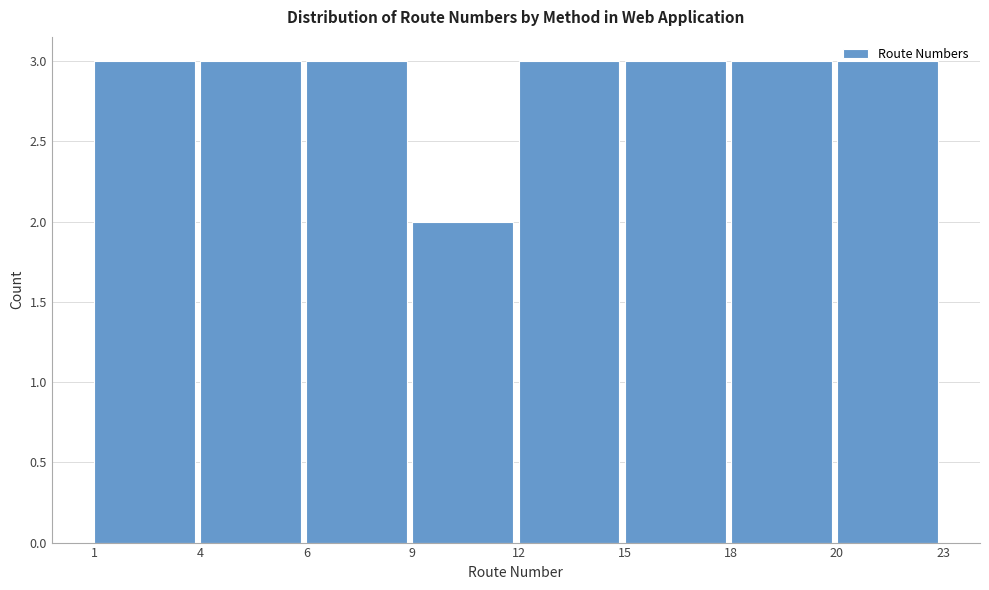

Which label corresponds to the smallest value in the chart?

9